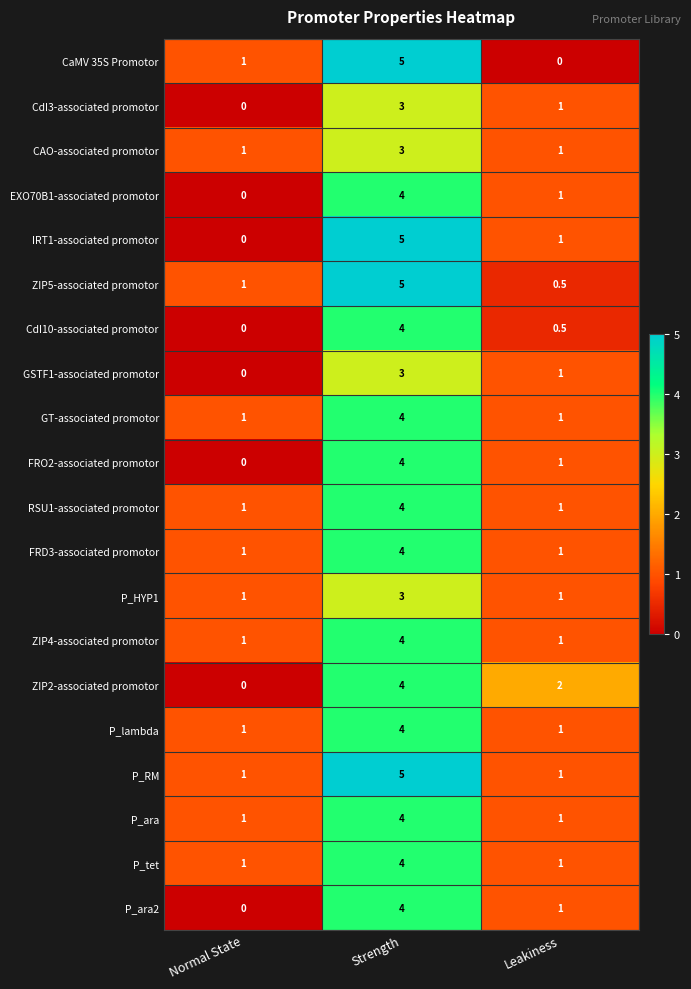

Where does the P_ara2 series first go above 1?

Strength